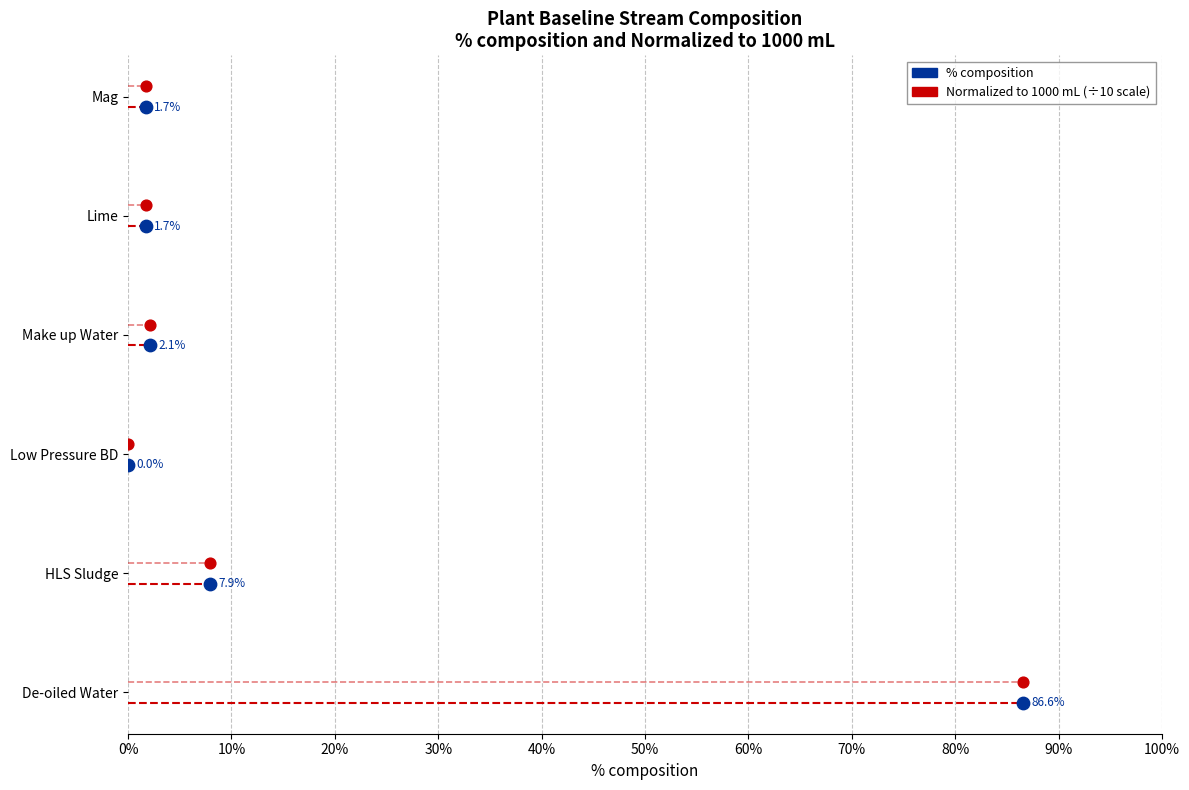

Which series reaches the minimum Y coordinate?

% composition